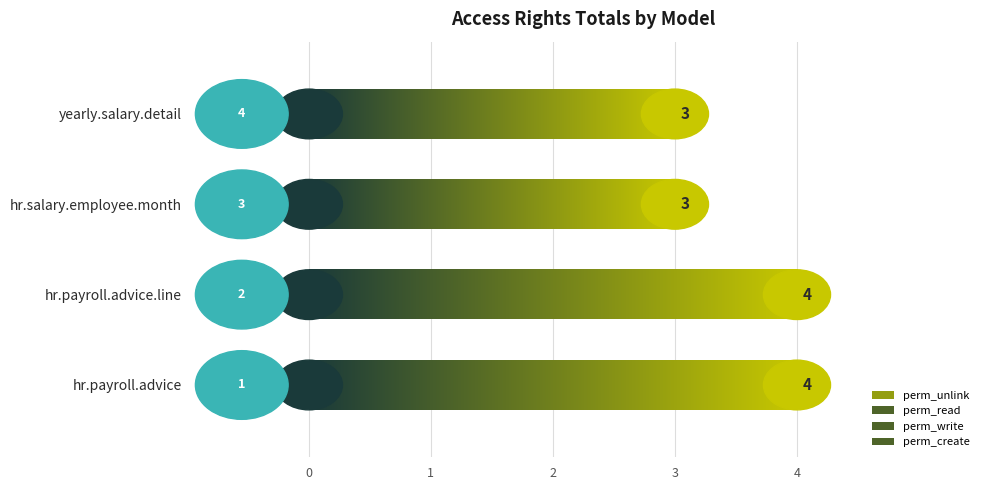

The value of perm_read at hr.payroll.advice.line is 1. True or false?

True